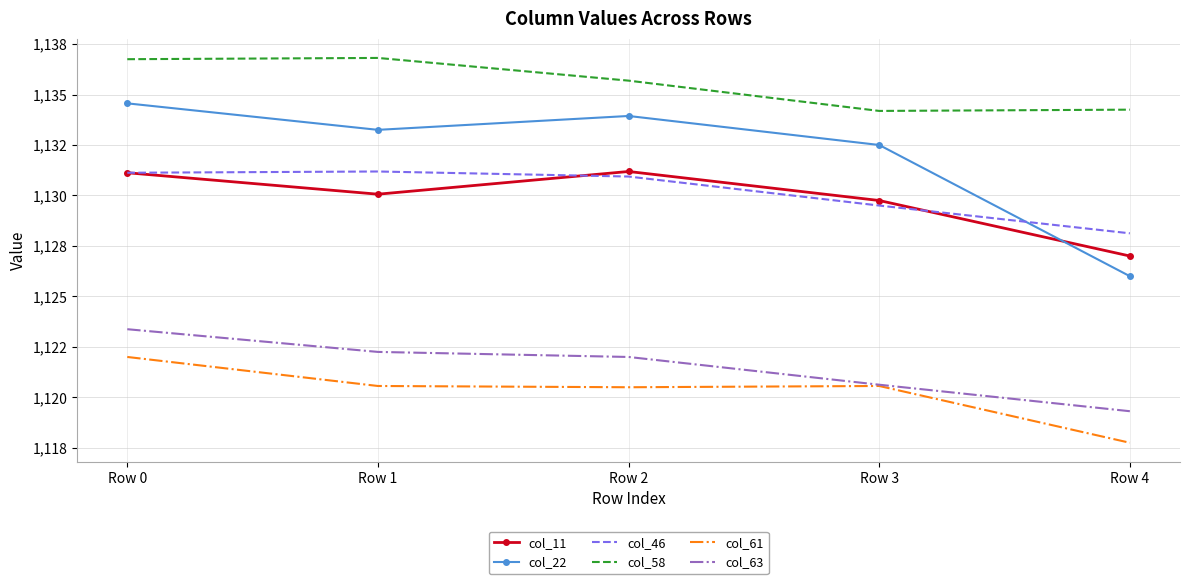

What is the sum of the col_61 values at Row 0 and Row 1?

2242.6